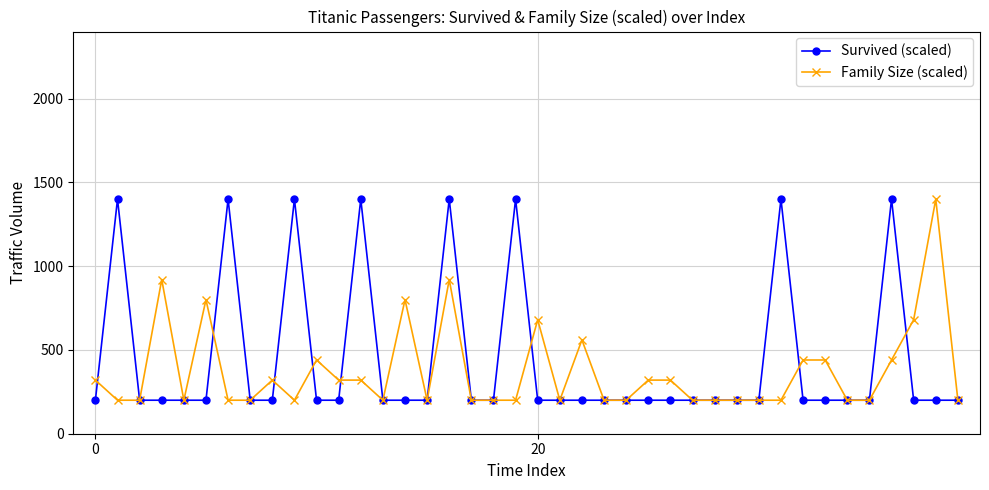

What is the greatest value displayed?

1400